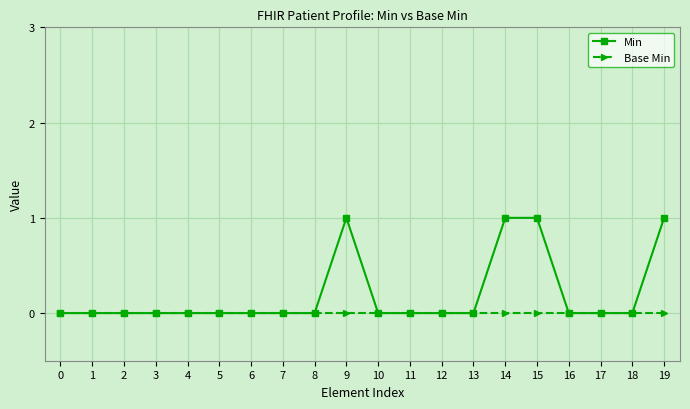

Which series has the largest total across all categories?

Min